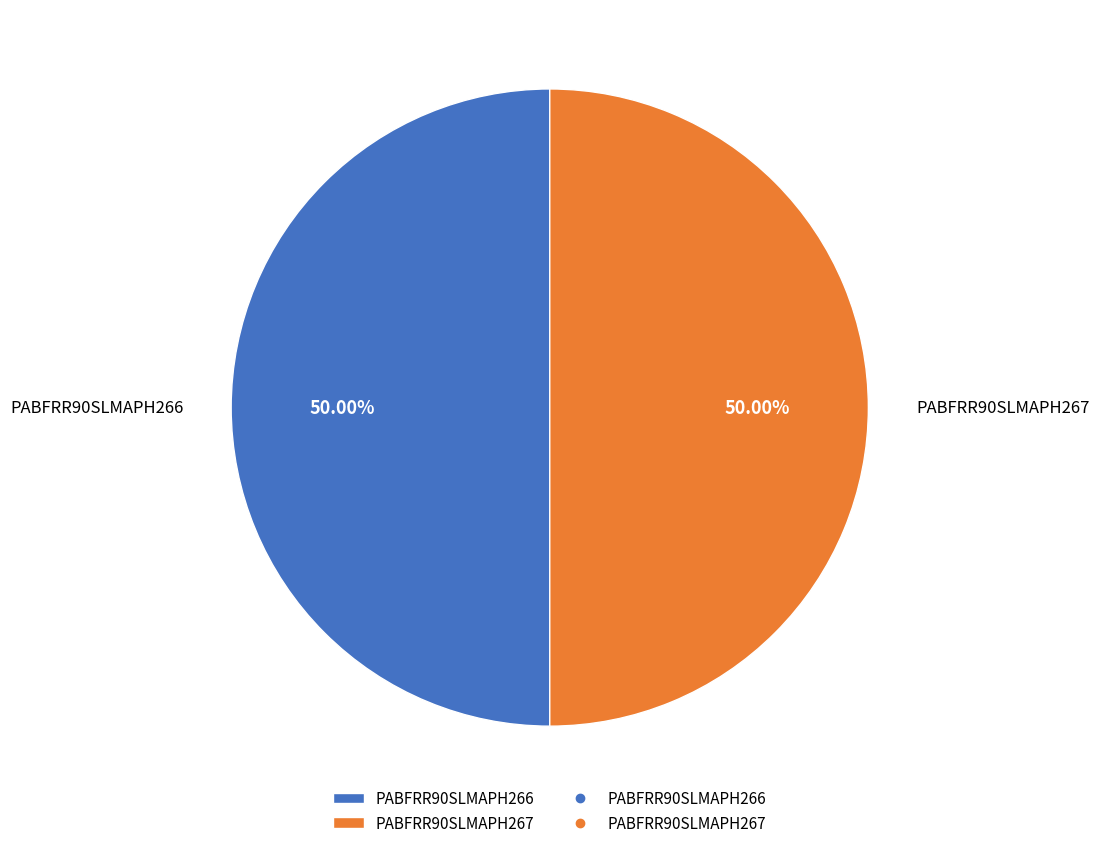

What percentage is the PABFRR90SLMAPH267 slice, to the nearest percent?

50%